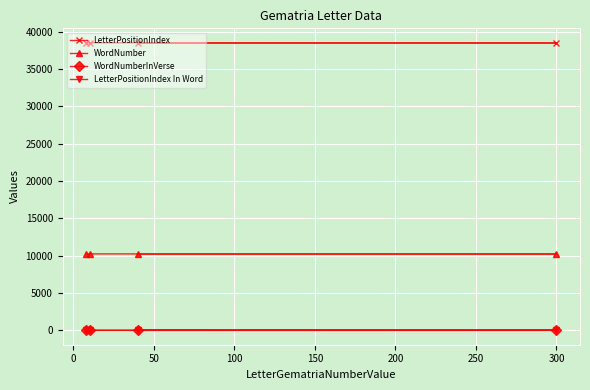

True or false: LetterPositionIndex In Word and WordNumberInVerse cross at least once.

False